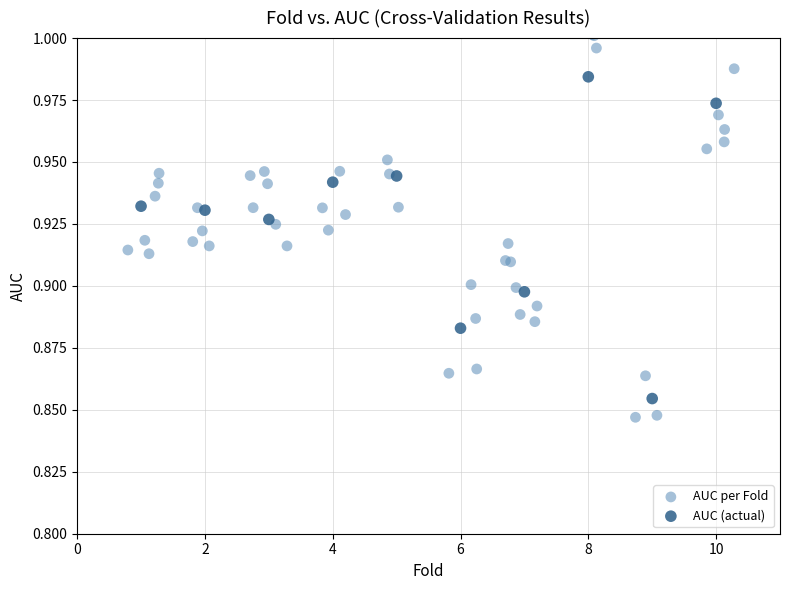

Which series contains the highest Y value?

AUC per Fold